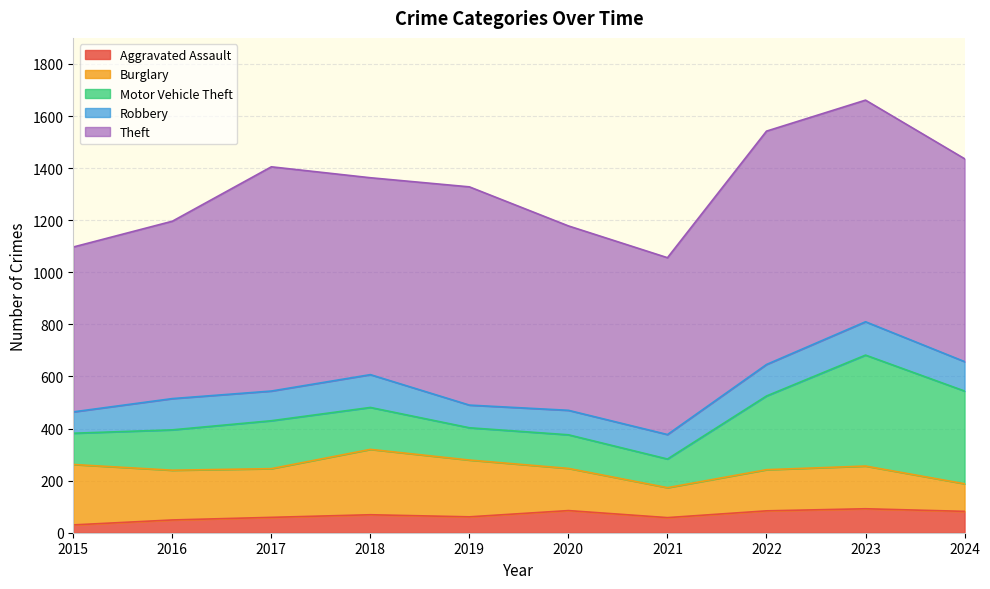

How many times do Motor Vehicle Theft and Burglary cross each other?

1